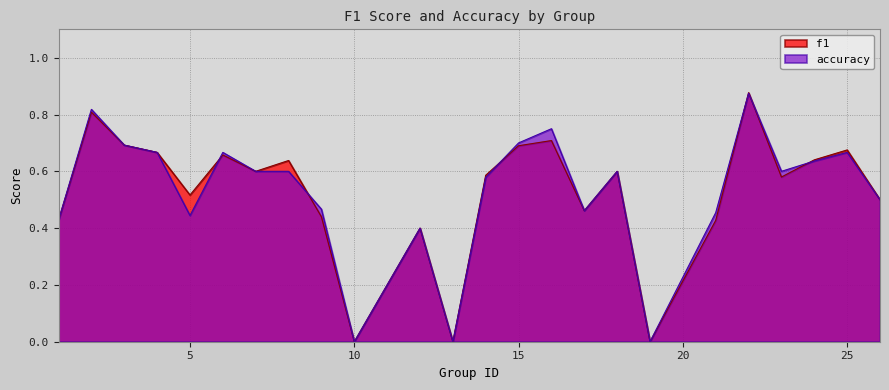

List the series in order of their overall mean, highest first.

accuracy, f1